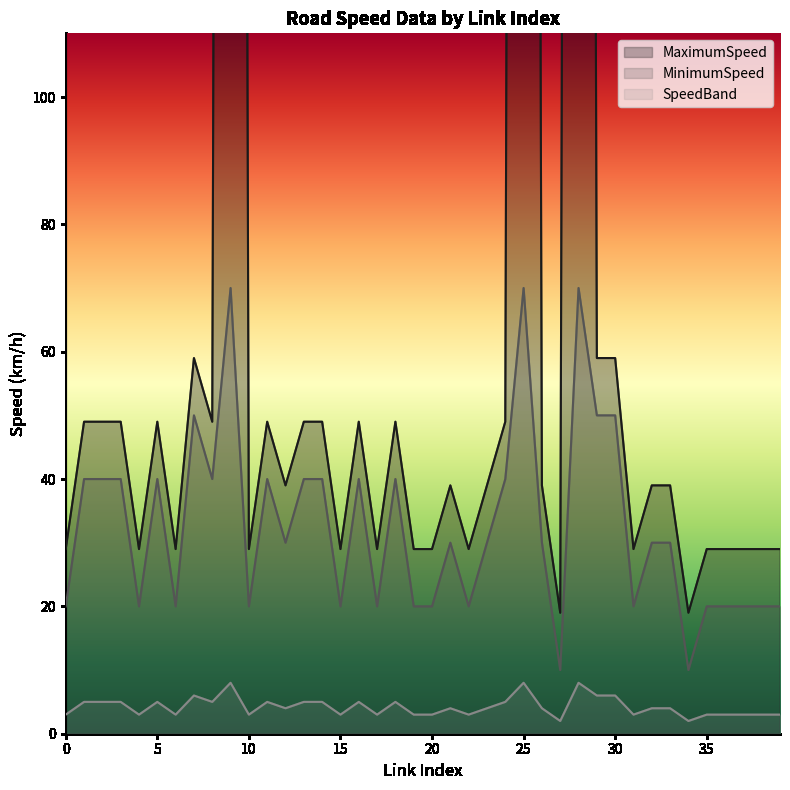

At which label does MaximumSpeed first exceed 39?

1